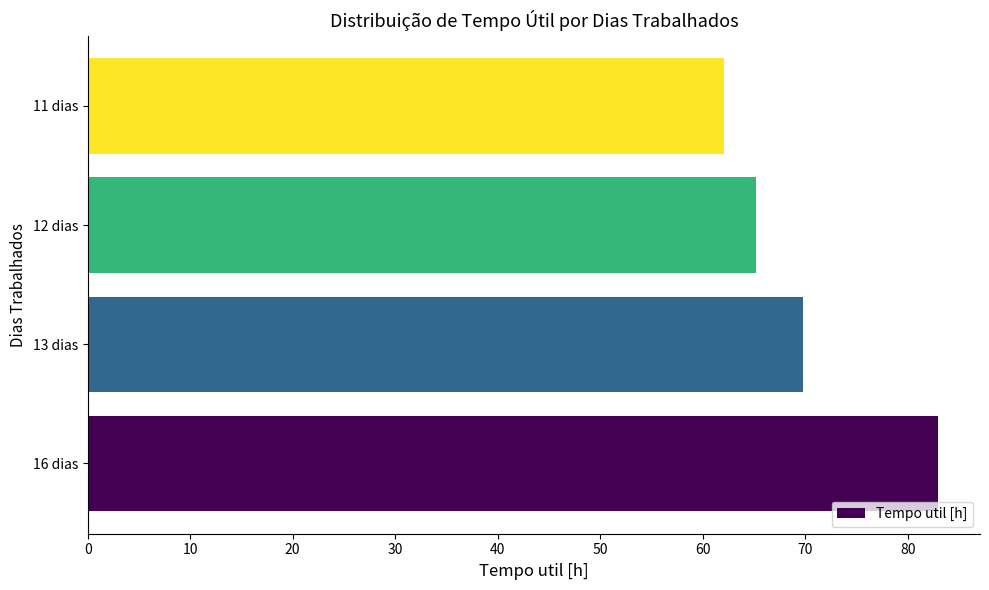

The value at 11 dias is 62.1. True or false?

True